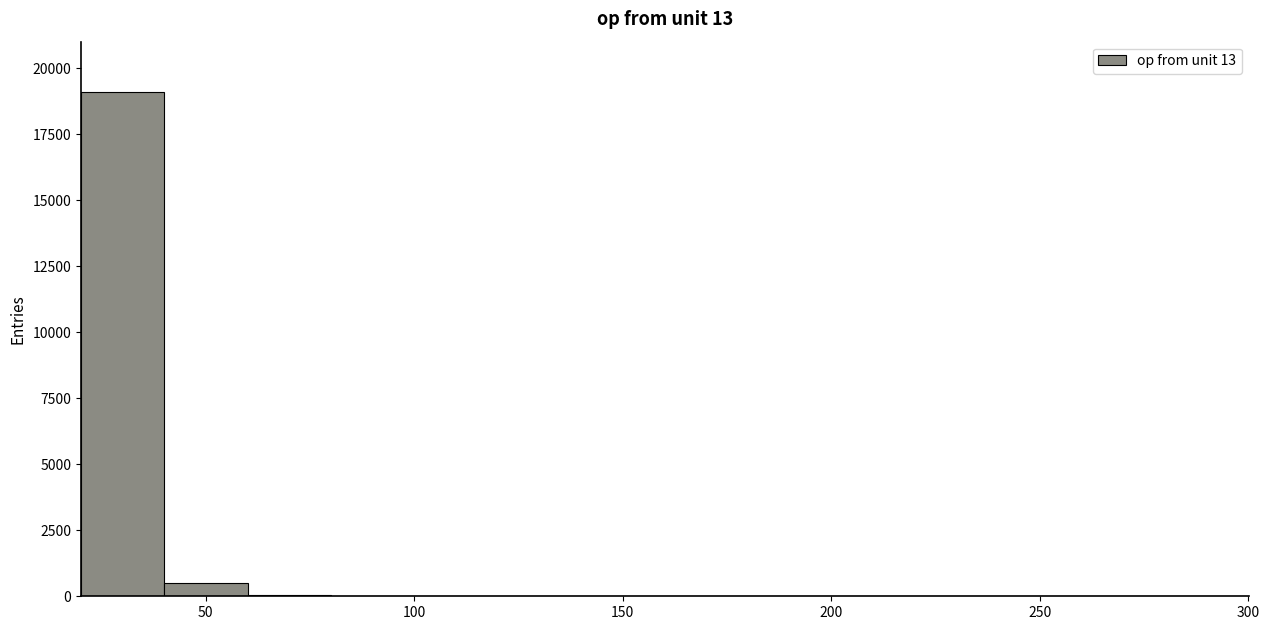

Reading left to right, list every bar in this chart as the range it spans on the x-axis followed by its height. Neither the bar edges nor the heights are printed on the chart, so give them approximately, as read against the axes.

20 to 40: 19000
40 to 60: under 500
60 to 80: under 500
80 to 100: under 500
100 to 120: under 500
120 to 140: under 500
140 to 160: under 500
160 to 180: 0
180 to 200: 0
200 to 220: under 500
220 to 240: 0
240 to 260: 0
260 to 280: 0
280 to 300: under 500